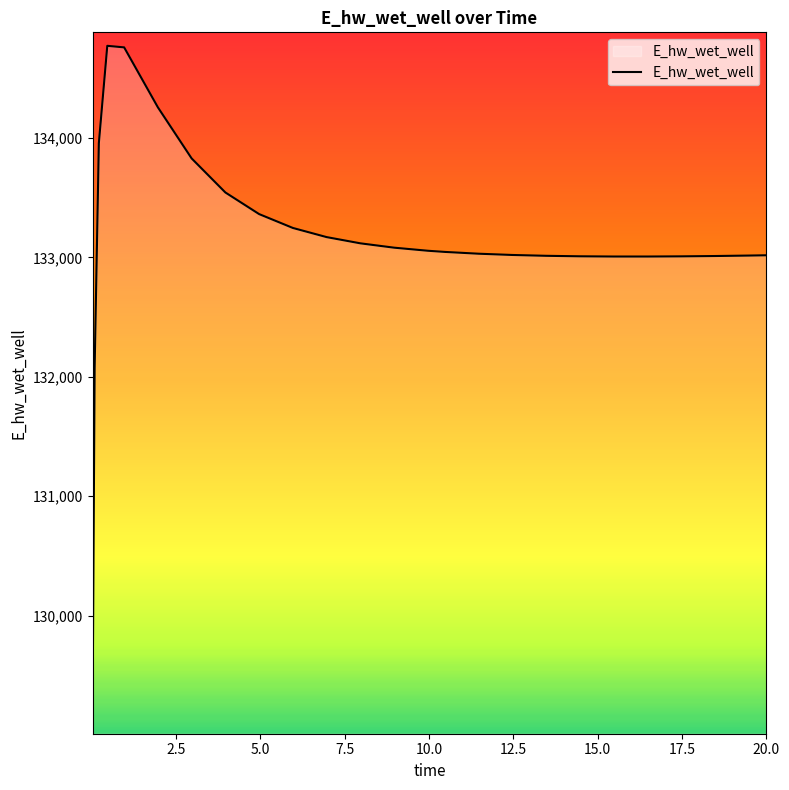

What is the difference between the maximum and minimum values?

5648.4